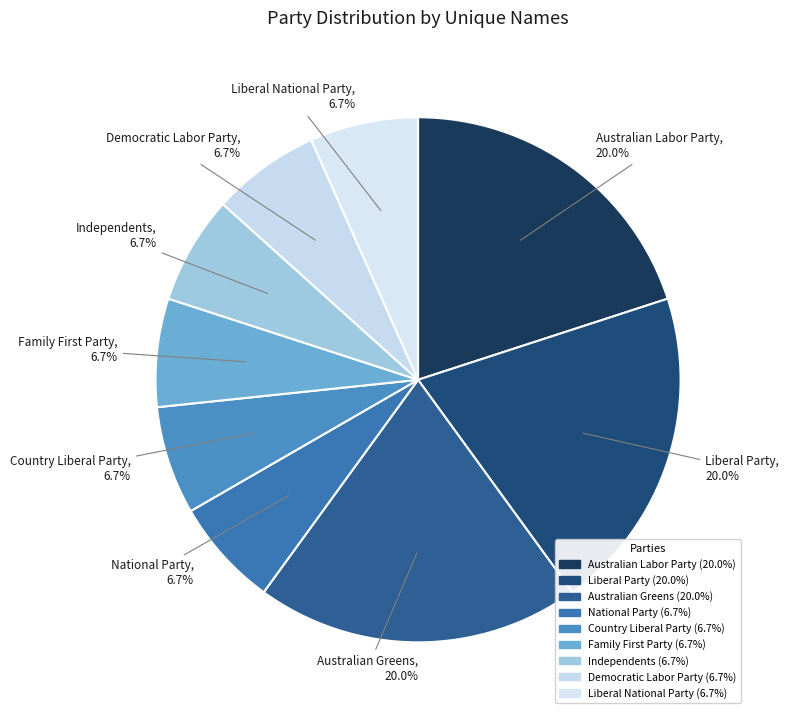

Count the number of slices in the pie.

9